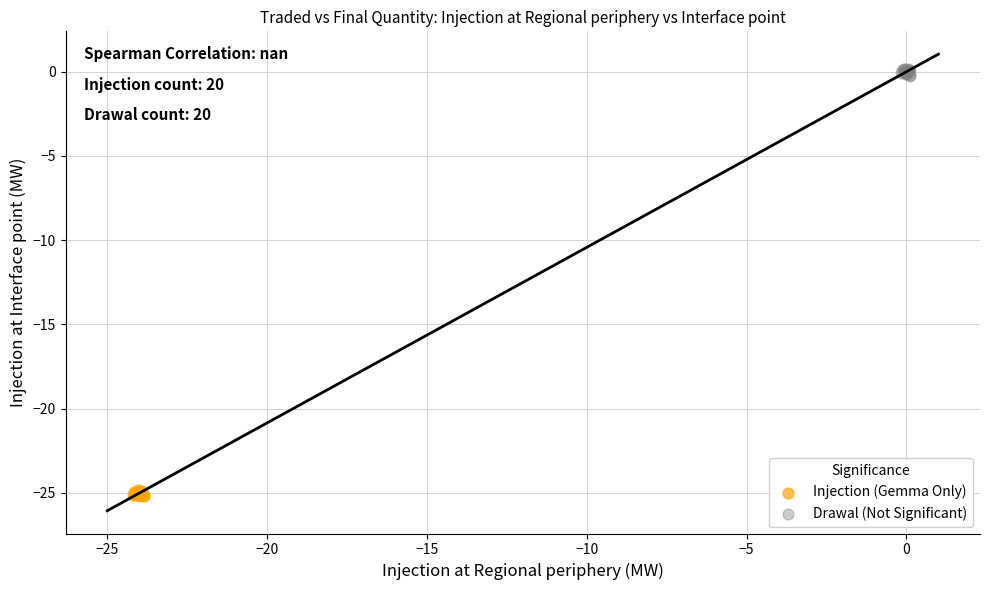

Which series contains the highest Y value?

Drawal (Not Significant)